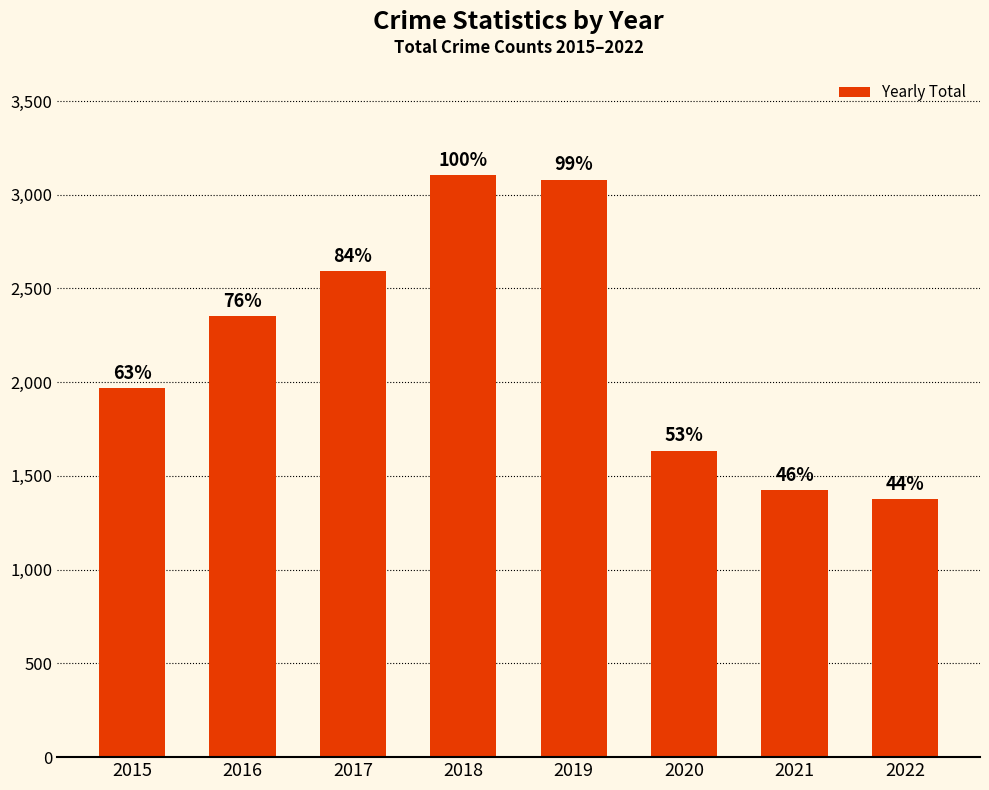

Does the chart contain any negative values?

No